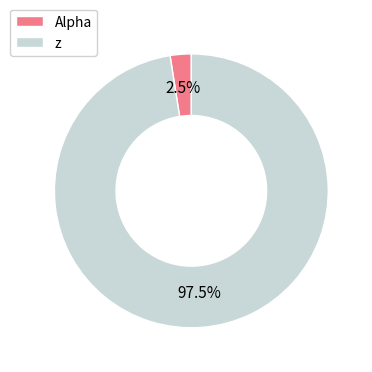

Rank the categories by value from highest to lowest.

z, Alpha